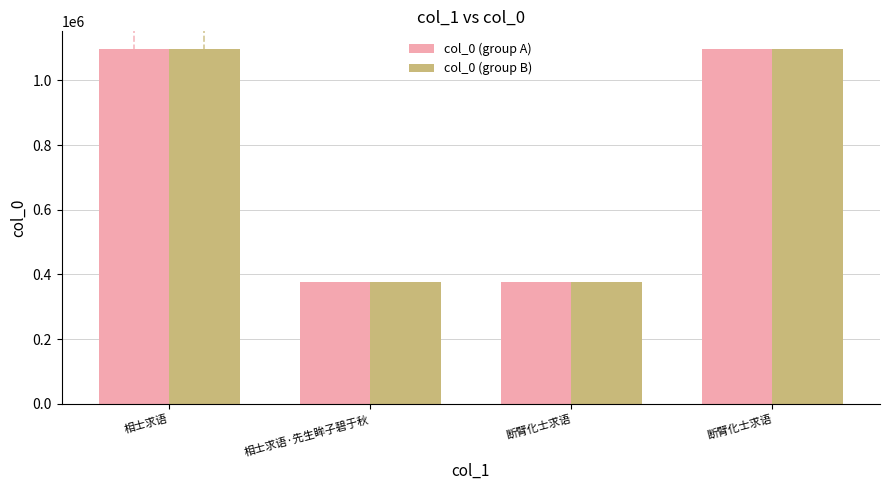

Is the value of col_0 (group A) at 相士求语 greater than the value of col_0 (group B) at 相士求语?

No